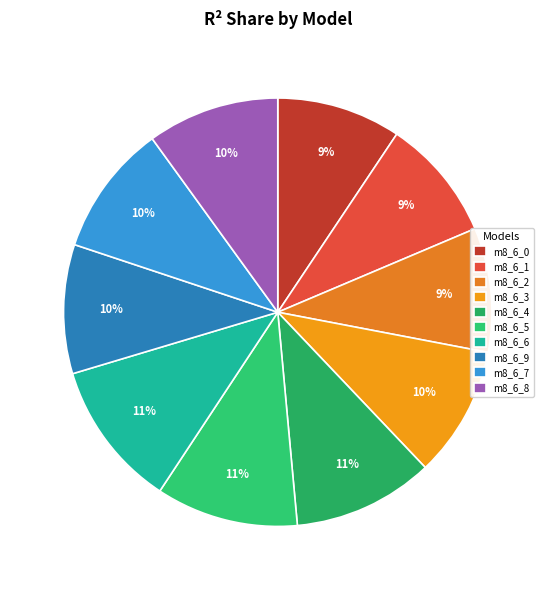

How many slices are in this pie chart?

10